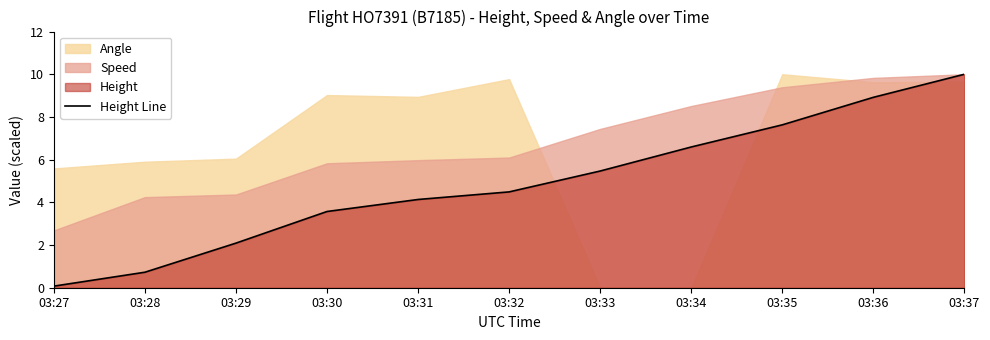

At which label is the value closest to 5?

03:33